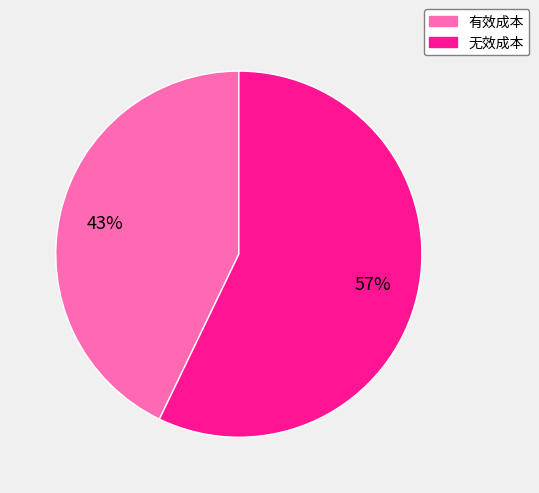

Which category accounts for the majority?

无效成本